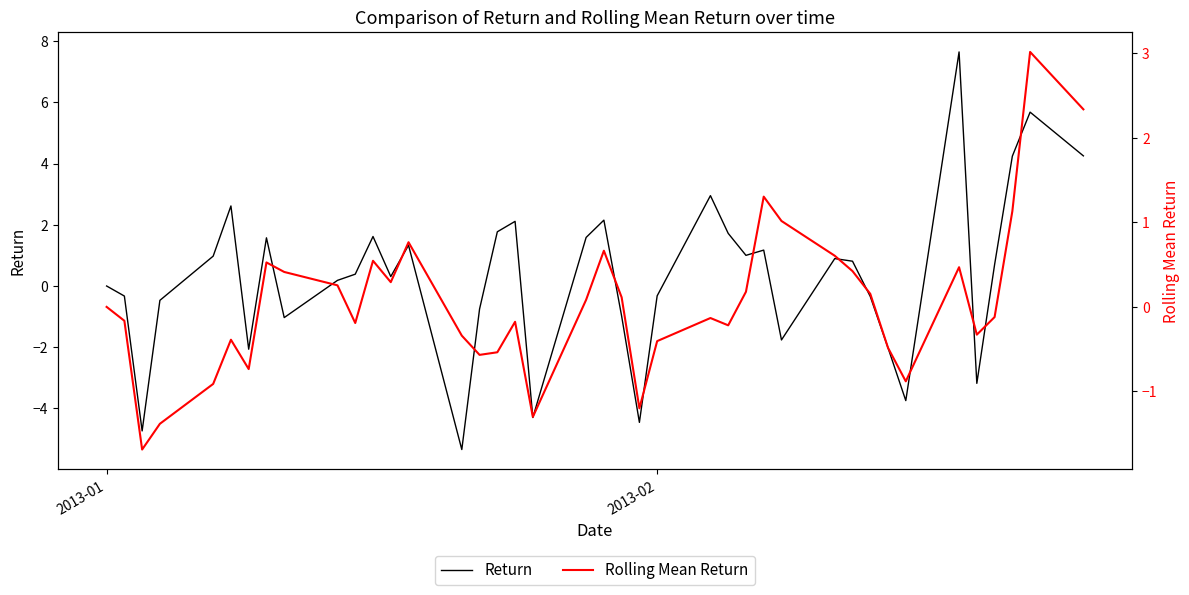

After their last crossing, which series has the higher values: Return or Rolling Mean Return?

Return